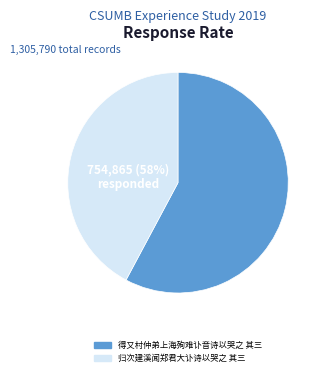

Combined, what portion of the pie is 归次建溪闻郑君大讣诗以哭之 其三 and 得又村仲弟上海殉难讣音诗以哭之 其三?

100.0%